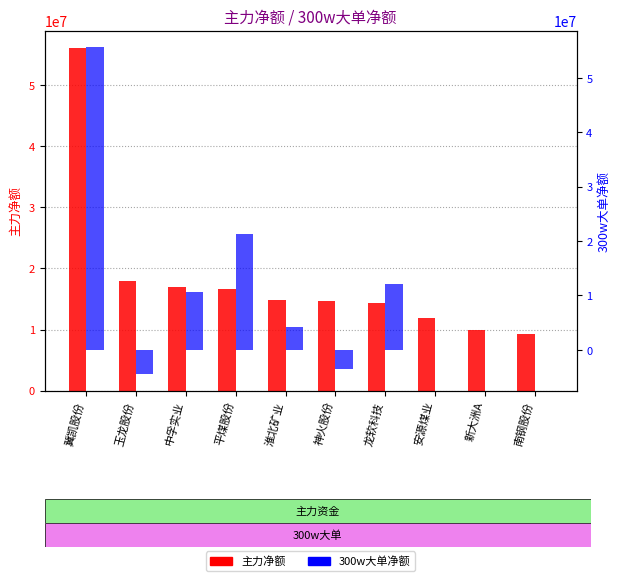

At which label does 主力净额 reach its minimum?

南钢股份